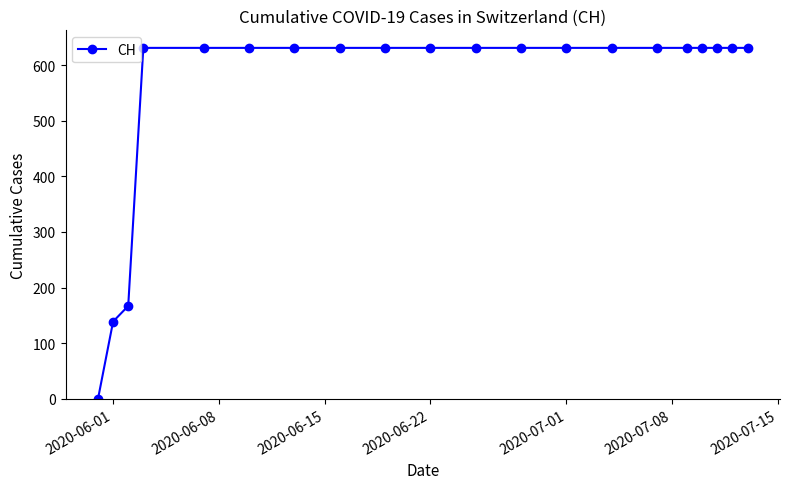

What is the maximum value shown in the chart?

631